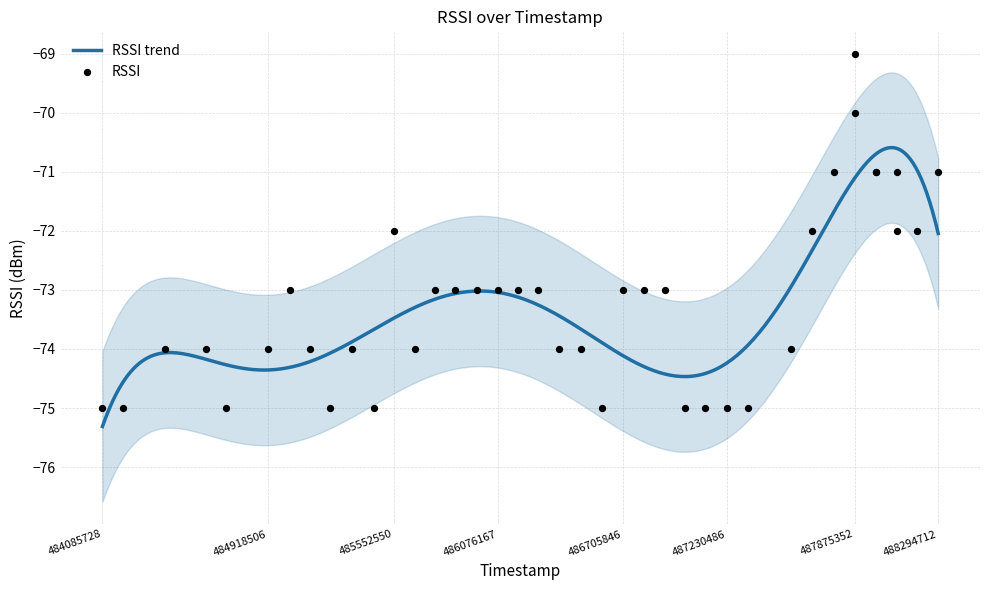

Between 485758608 and 484705854, which is larger?

485758608